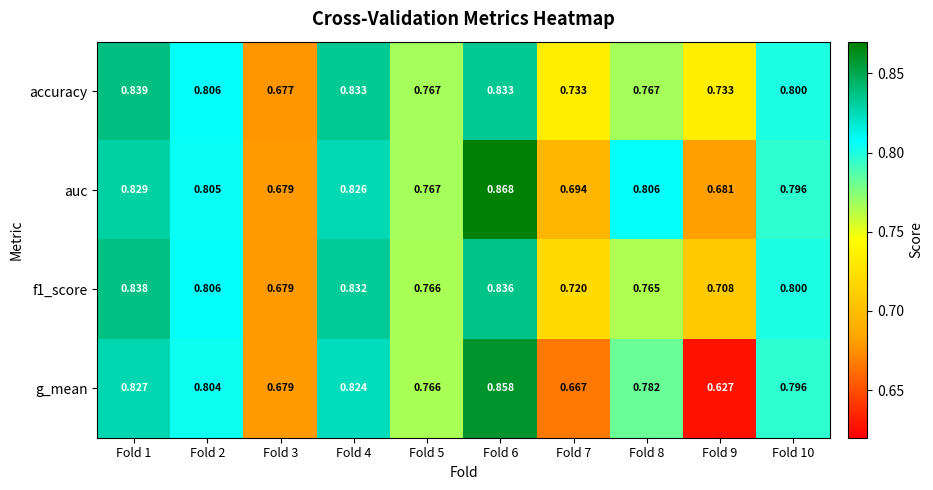

Which series has the widest spread of values?

g_mean